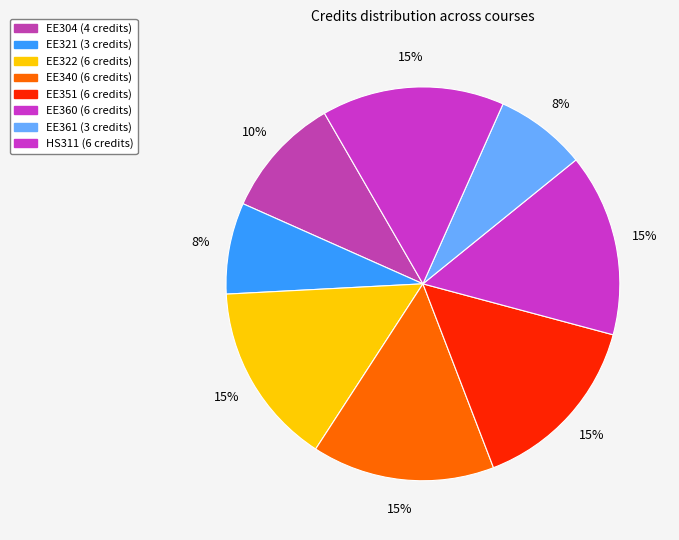

Count the number of slices in the pie.

8